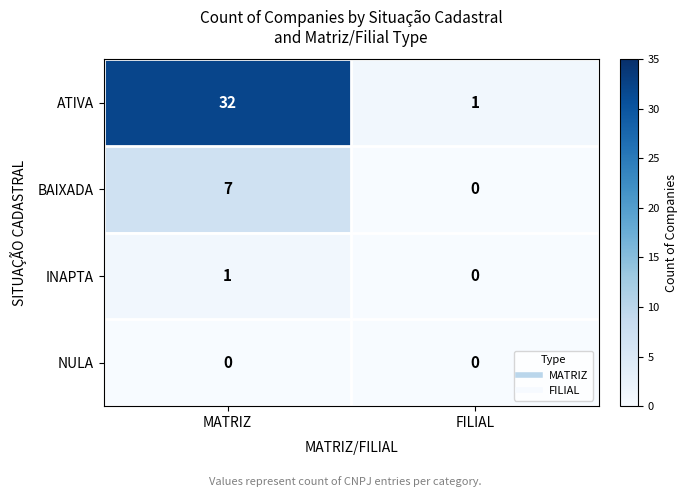

Rank the series by their maximum value, from highest to lowest.

ATIVA, BAIXADA, INAPTA, NULA